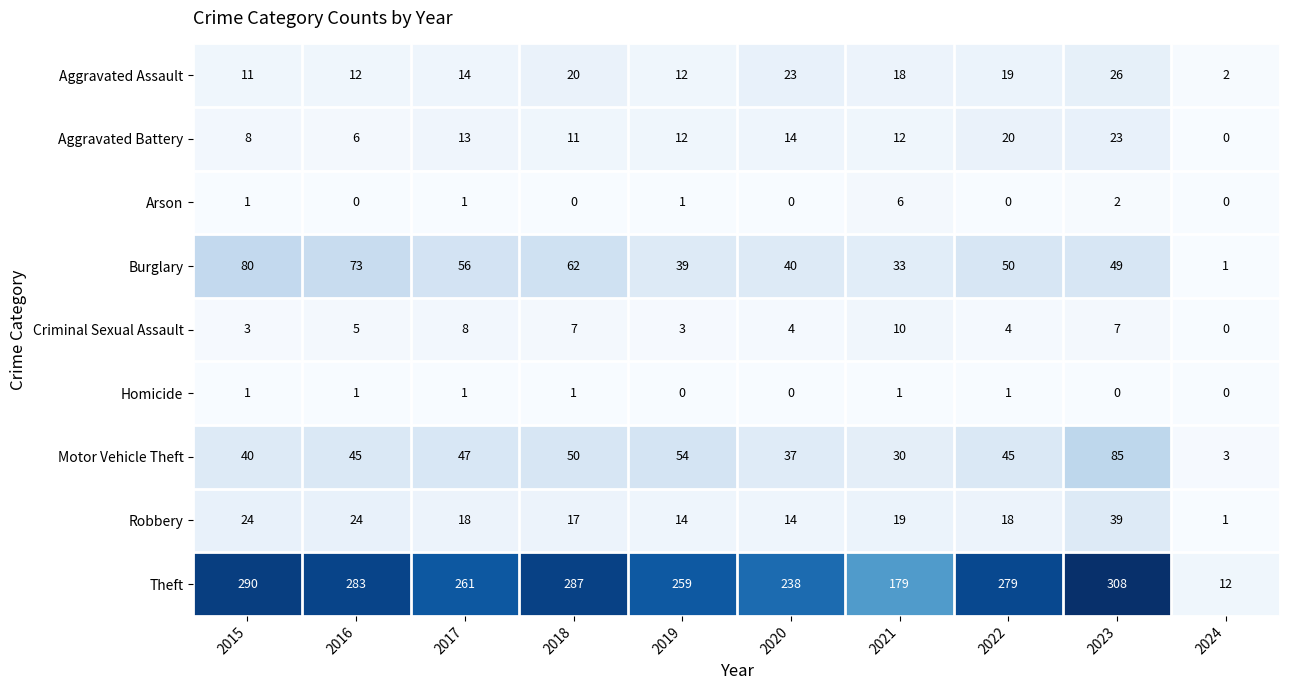

List the series in order of their peak value, highest first.

Theft, Motor Vehicle Theft, Burglary, Robbery, Aggravated Assault, Aggravated Battery, Criminal Sexual Assault, Arson, Homicide